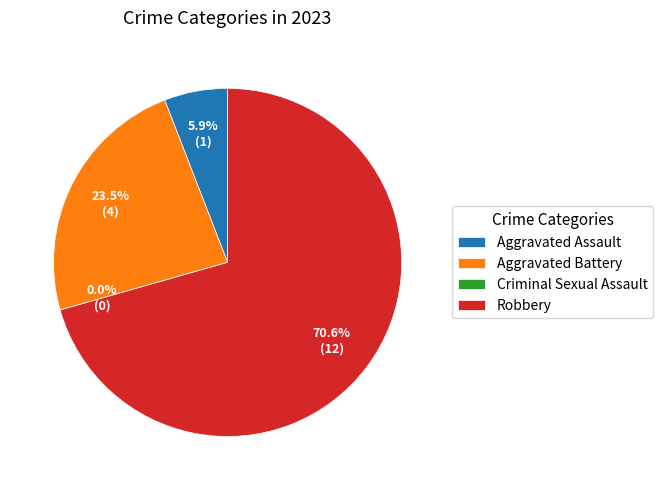

Approximately how many times larger is the value at Robbery compared to Aggravated Assault?

12.0